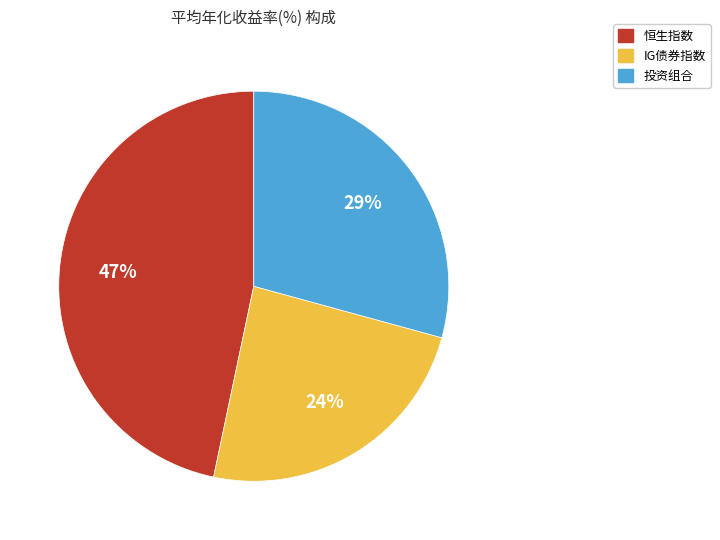

To the nearest percent, what portion does IG债券指数 represent?

24%